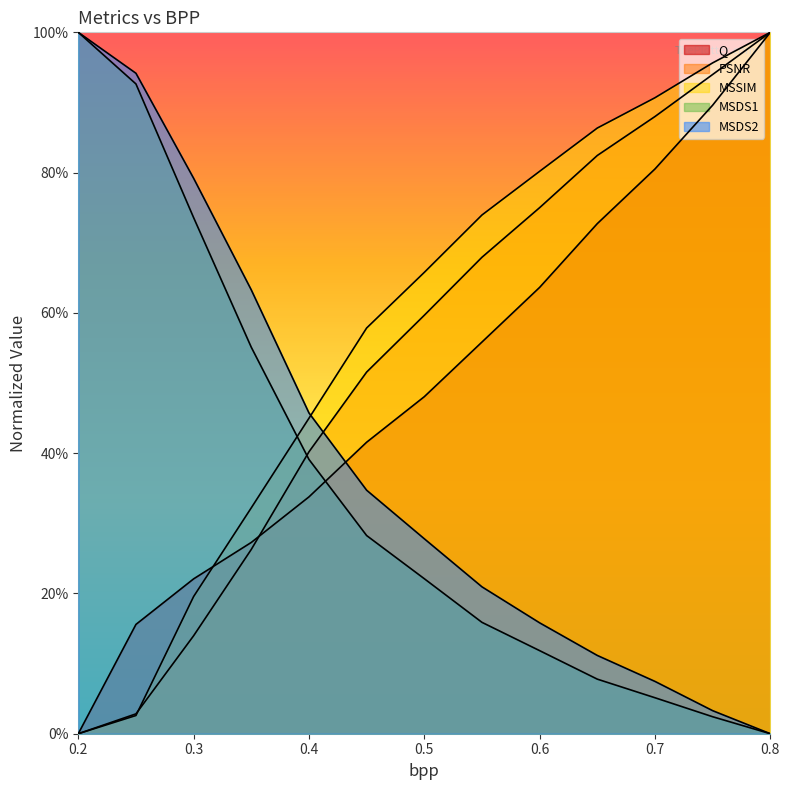

Between 0.5 and 0.2, which is larger?

0.5